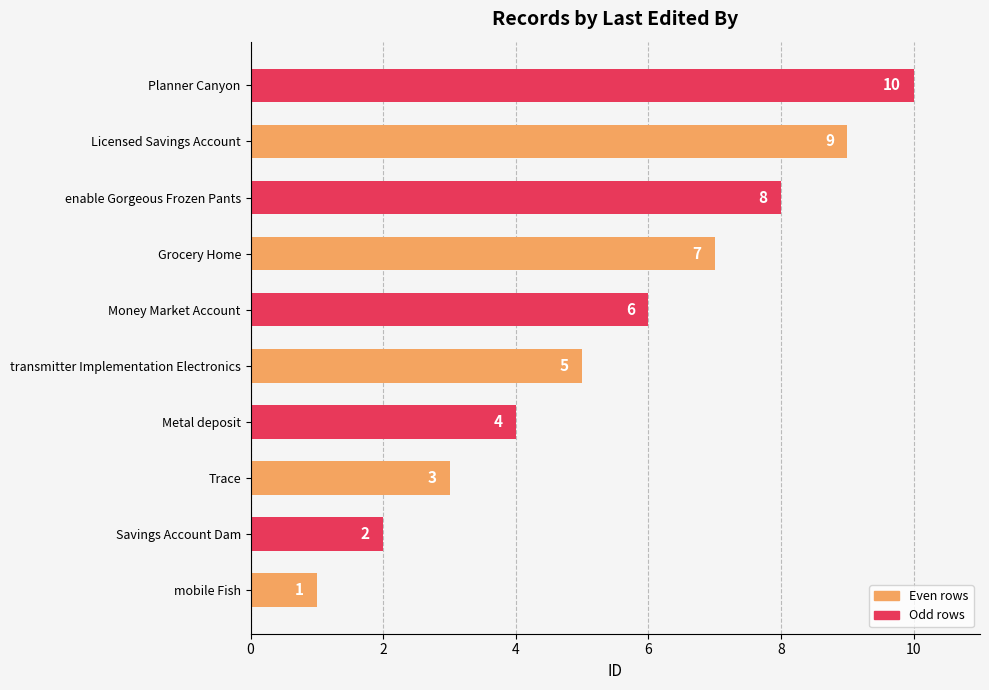

True or false: the data shows 5 at Trace.

False